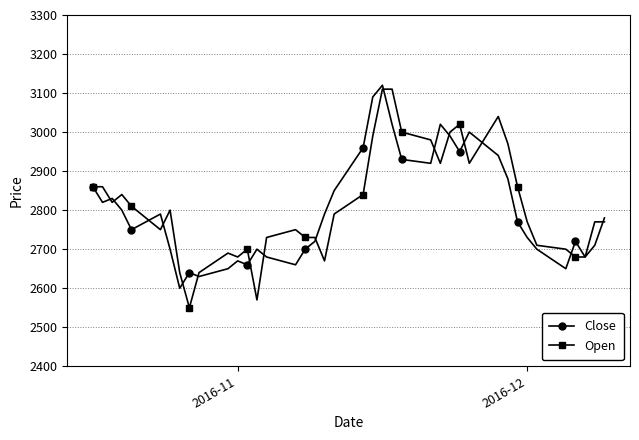

What is the difference between the maximum and minimum values in the Close series?

520